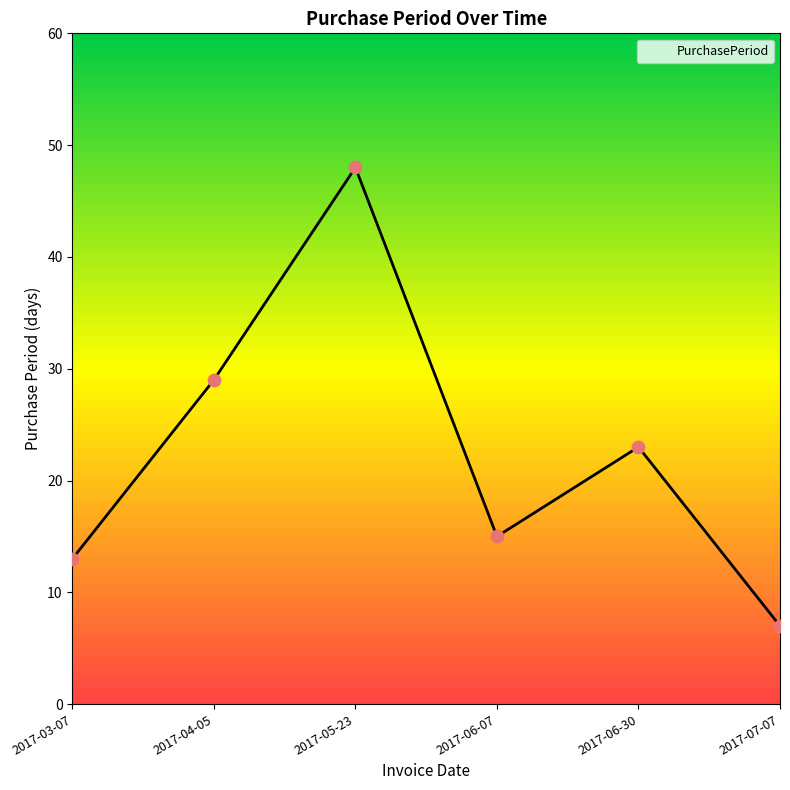

What is the change in value from 2017-06-07 to 2017-06-30?

+8